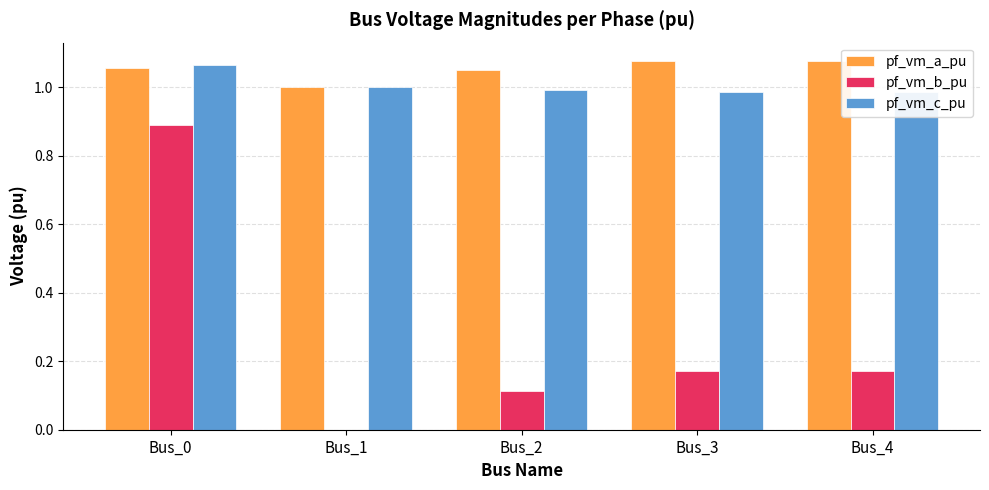

How many series are shown in this chart?

3